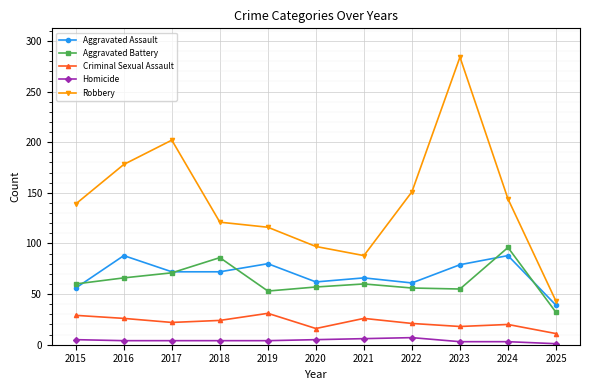

Which series has the widest spread of values?

Robbery